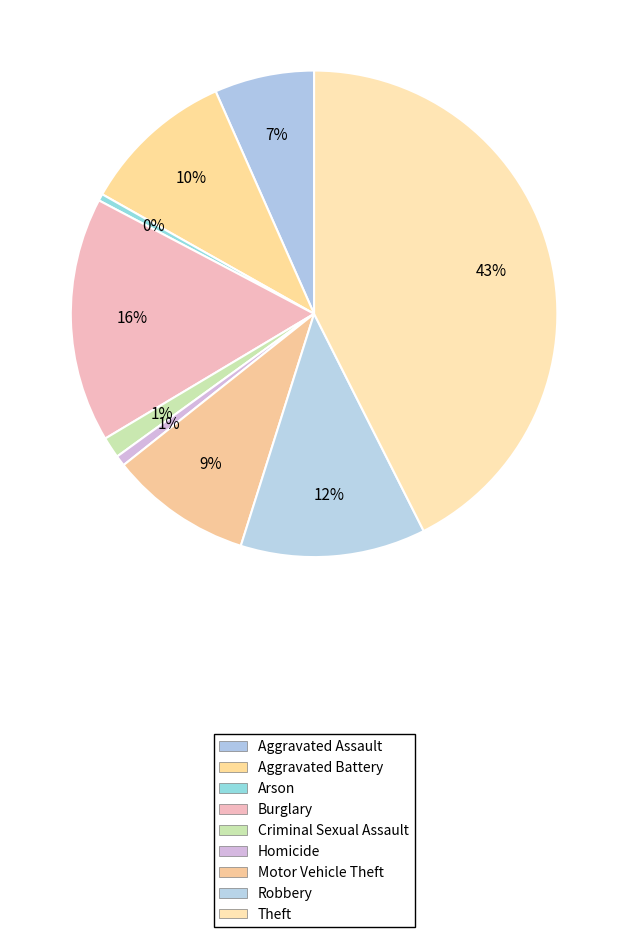

Approximately how many times larger is the value at Criminal Sexual Assault compared to Aggravated Battery?

0.1